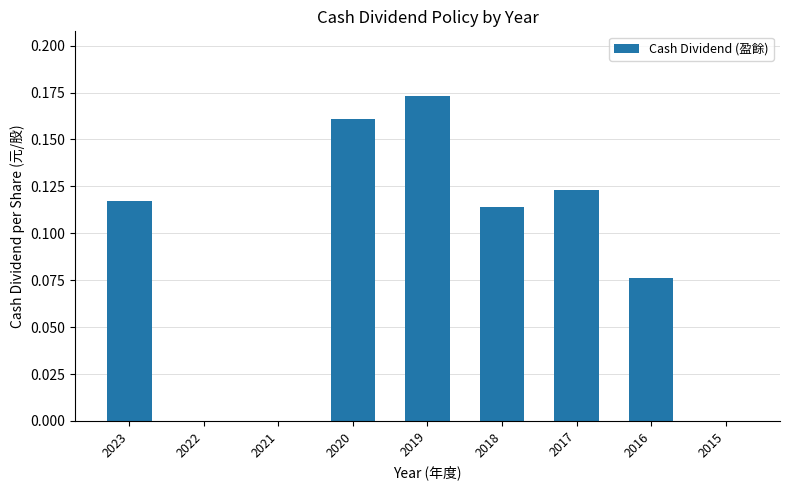

Which category has the highest value across all series?

2019